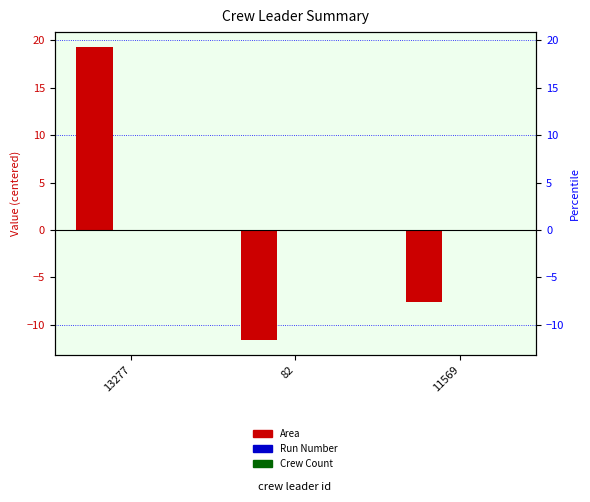

Reading left to right, what are all the values shown in this chart?

Area: 13277=19.3	82=-11.7	11569=-7.7
Run Number: 13277=0.0	82=0.0	11569=0.0
Crew Count: 13277=0.0	82=0.0	11569=0.0